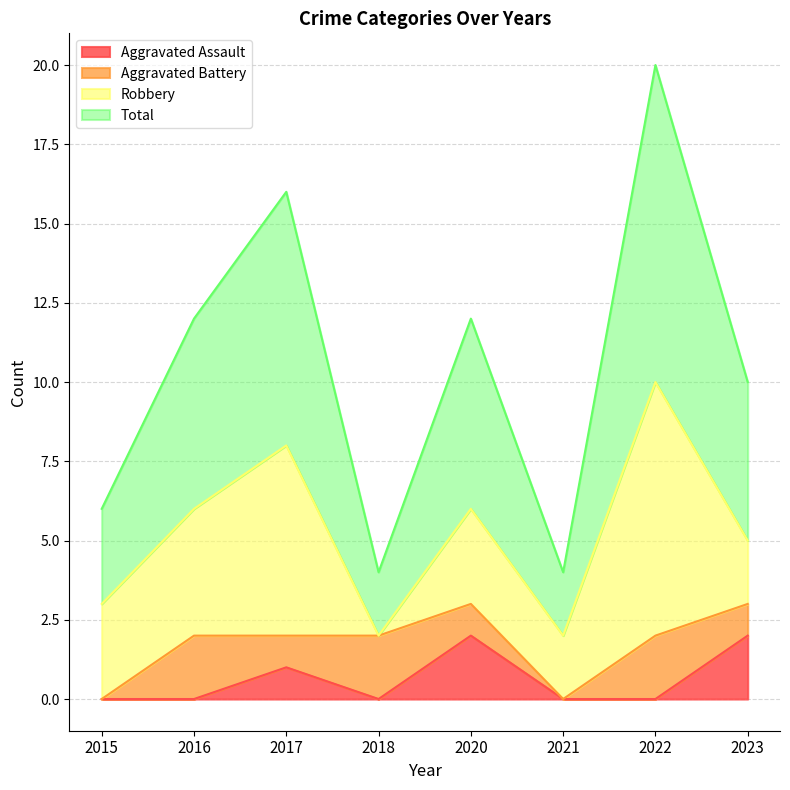

What is the difference between the second highest and minimum values in the Total series?

6